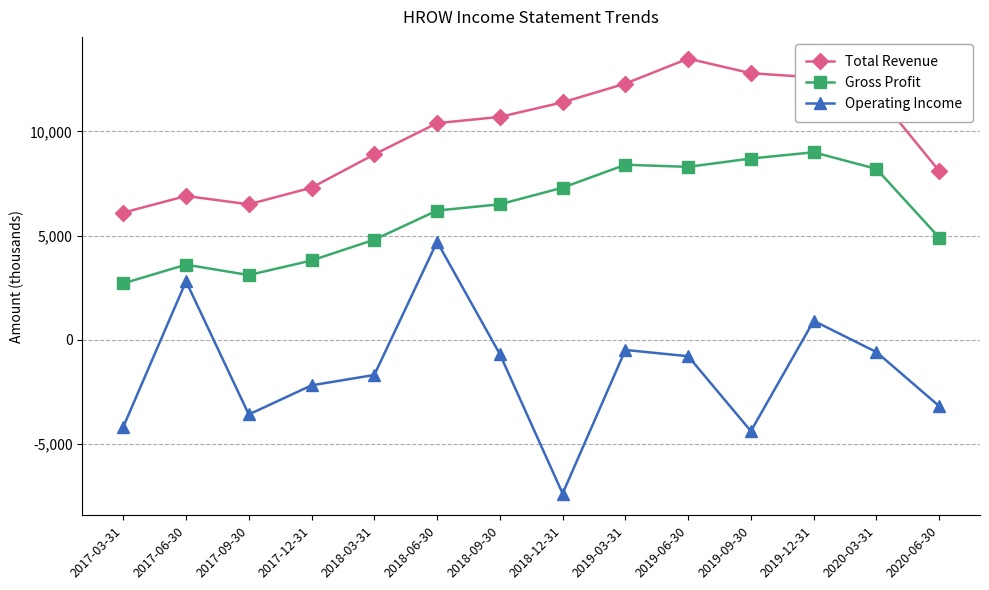

Rank the series by their average value, from highest to lowest.

Total Revenue, Gross Profit, Operating Income